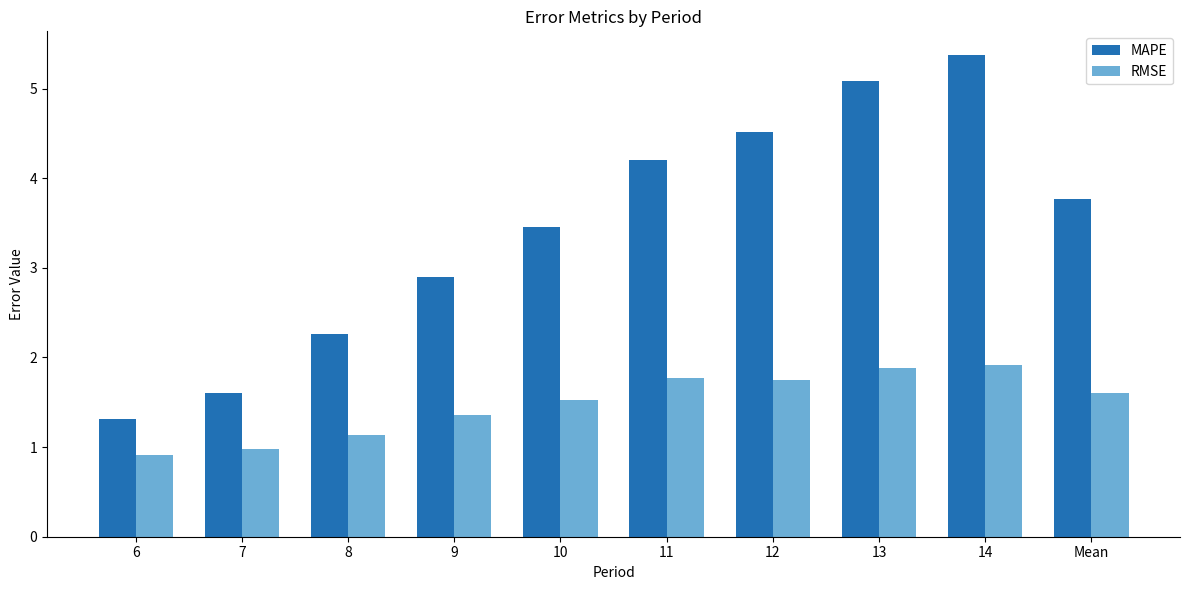

True or false: RMSE has a value of 1.6 at Mean.

True